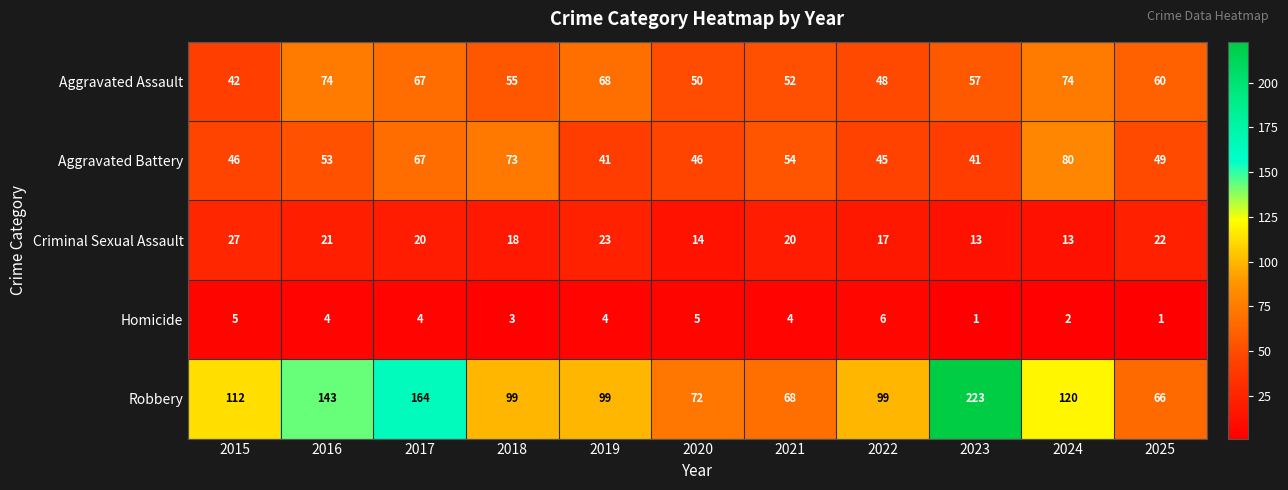

List the series in order of their peak value, highest first.

Robbery, Aggravated Battery, Aggravated Assault, Criminal Sexual Assault, Homicide